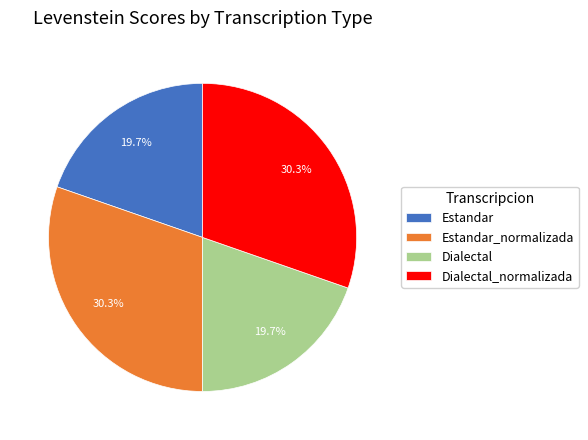

What percentage is the Dialectal_normalizada slice, to the nearest percent?

30%